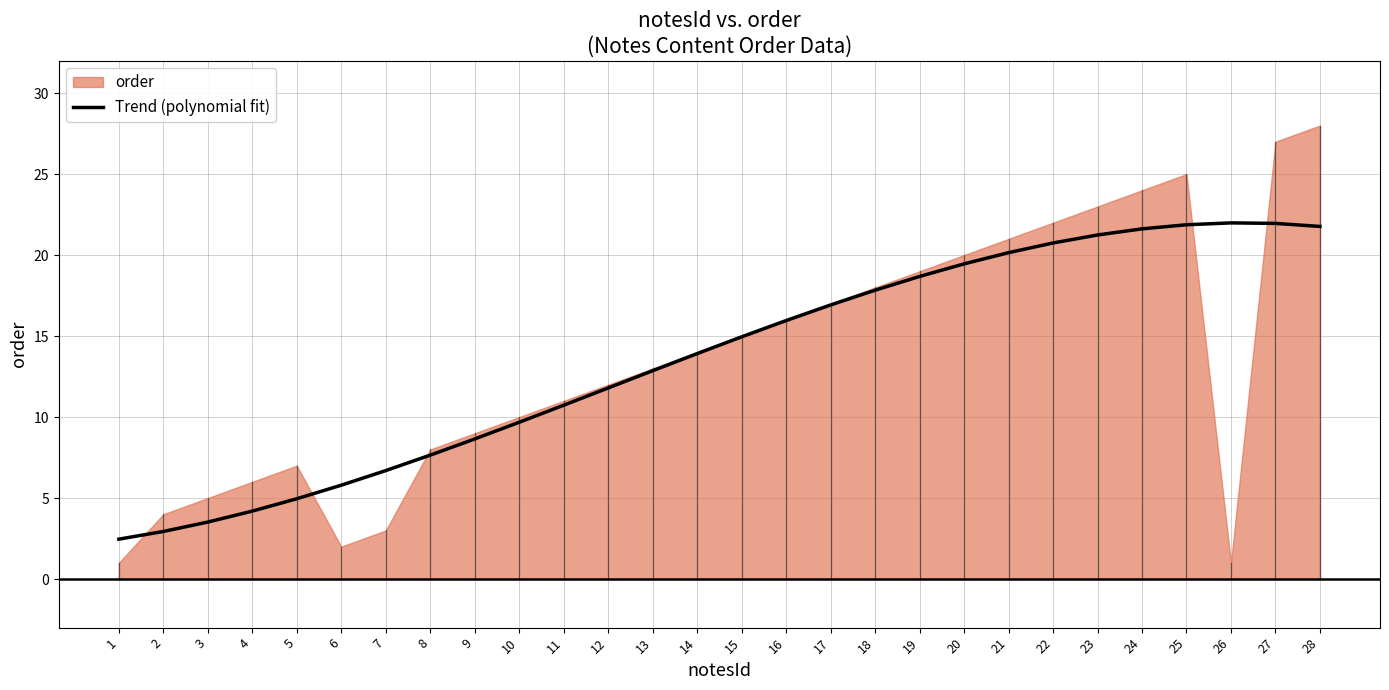

How many values exceed 14?

14